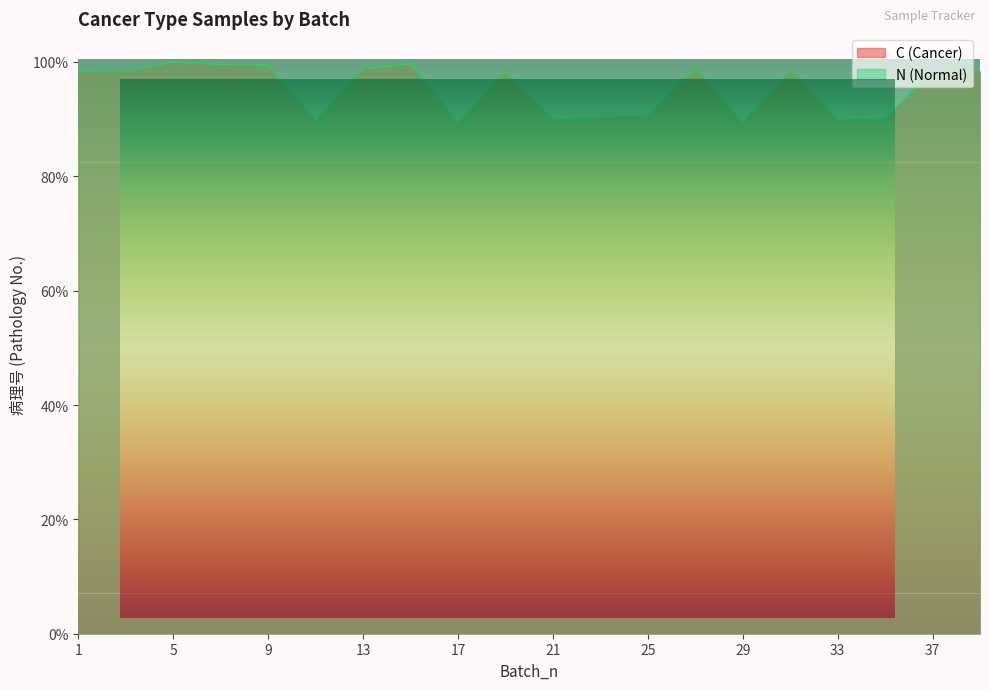

Where is the first local minimum for N (Normal)?

3